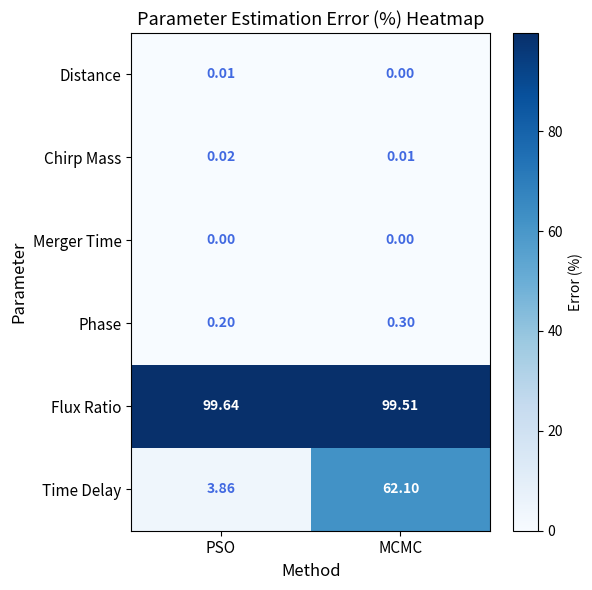

Which series has the largest range (max minus min)?

Time Delay